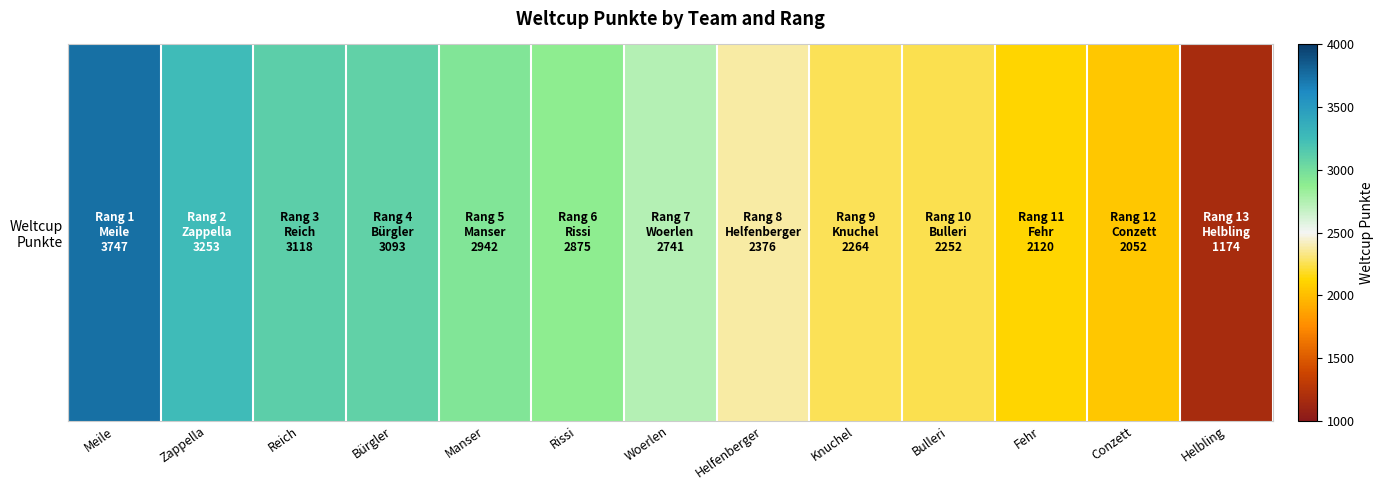

Where does the data first go above 2741?

Meile